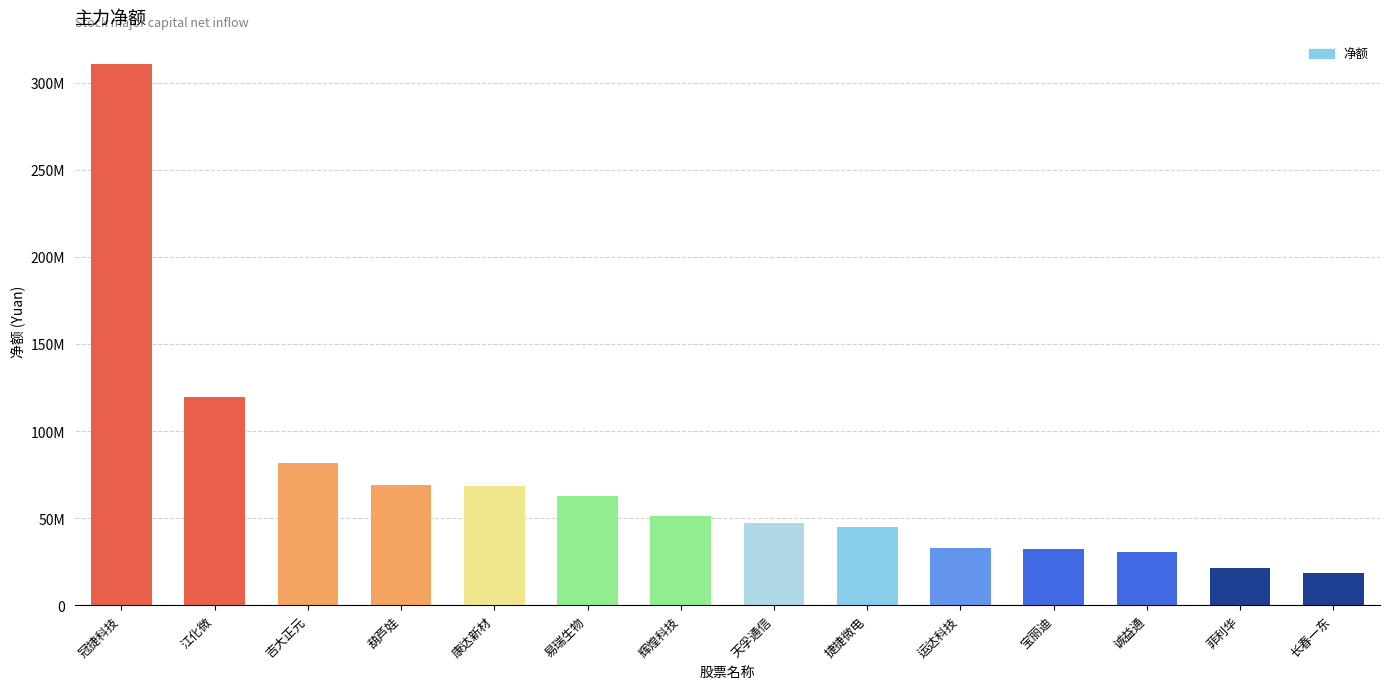

Reading right to left, list all the values displayed in this chart.

长春一东=18548749	菲利华=21073020	诚益通=30723464	宝丽迪=32142962	运达科技=32699641	捷捷微电=45057523	天孚通信=47411878	辉煌科技=51080424	易瑞生物=62633473	康达新材=68637719	葫芦娃=69261072	吉大正元=81719237	江化微=119402417	冠捷科技=310824118